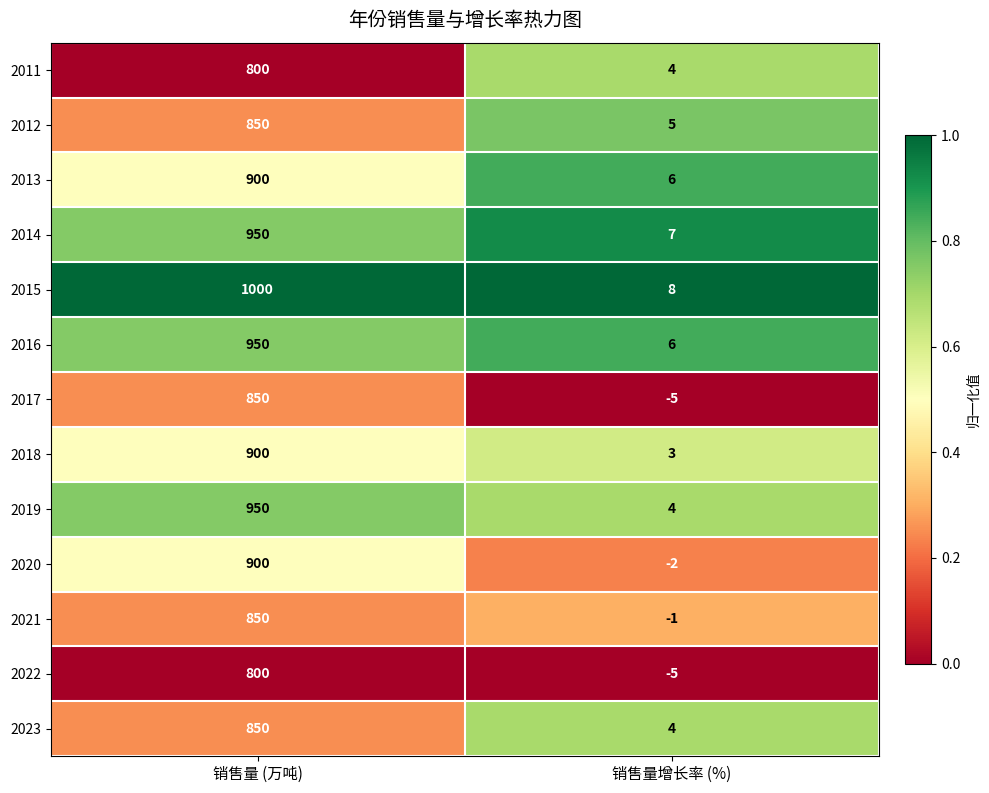

The value of 2011 at 销售量 (万吨) is 800. True or false?

True